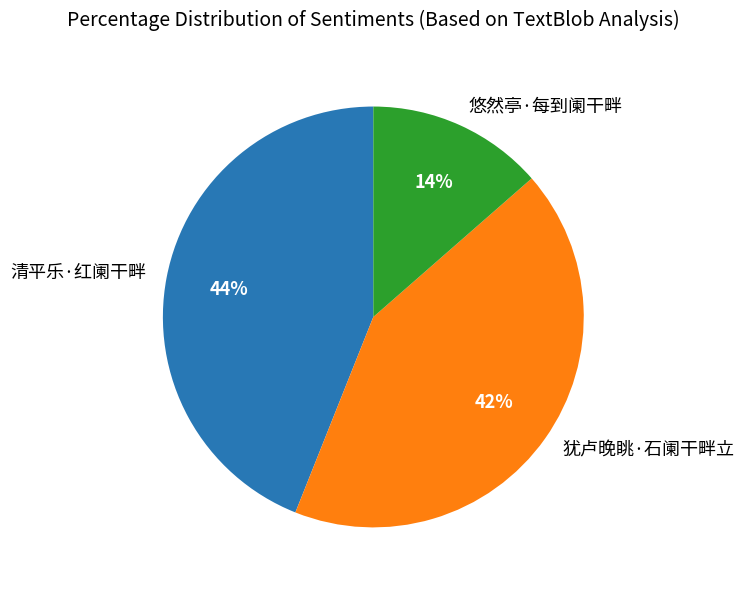

Which category has the smallest portion of the pie?

悠然亭·每到阑干畔